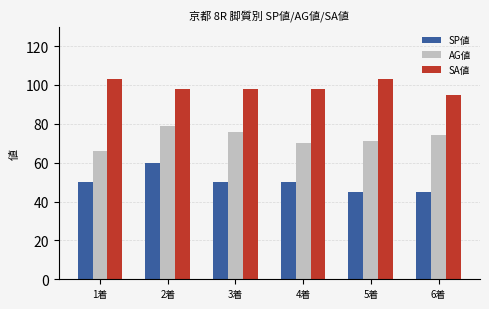

How many categories are shown in the chart?

6